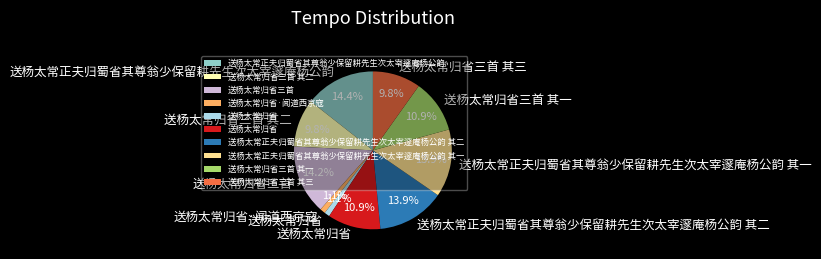

Is there a majority slice in this chart?

No